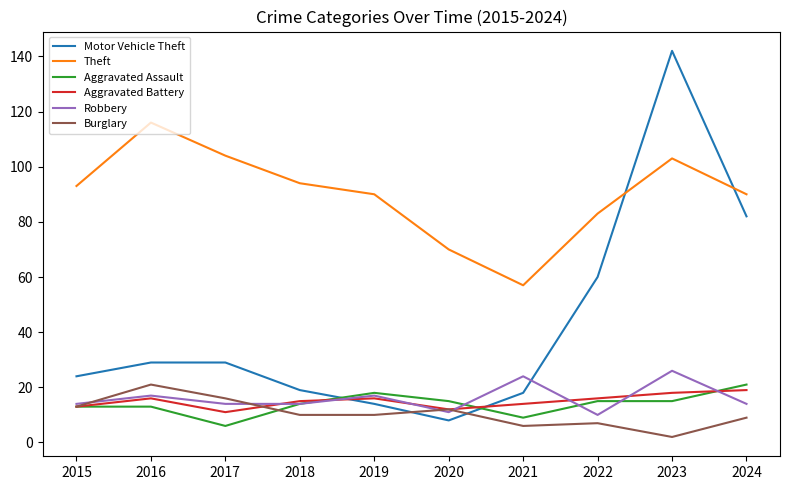

What are all the series names shown in the legend?

Motor Vehicle Theft, Theft, Aggravated Assault, Aggravated Battery, Robbery, Burglary